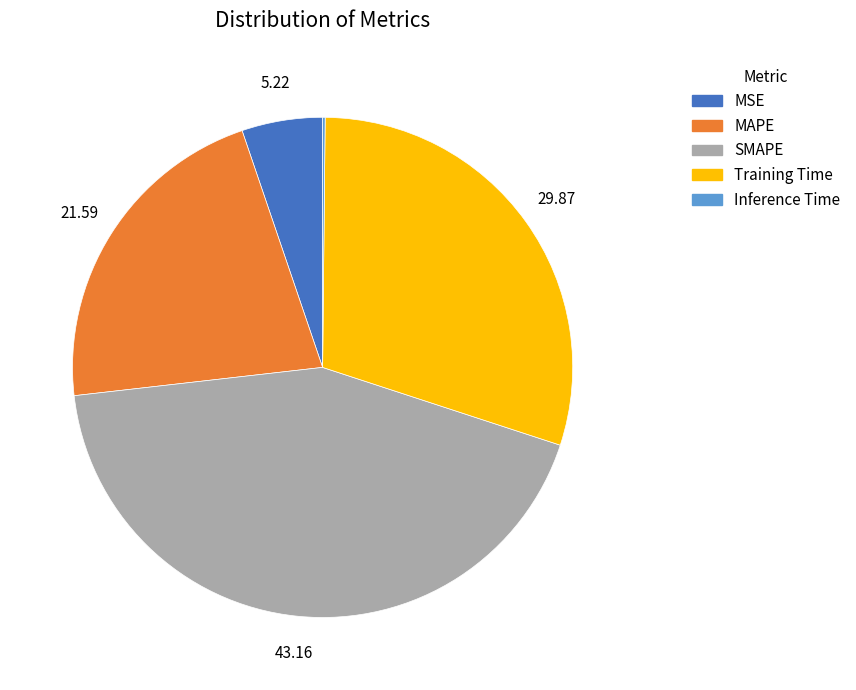

What is the largest slice in the pie chart?

SMAPE